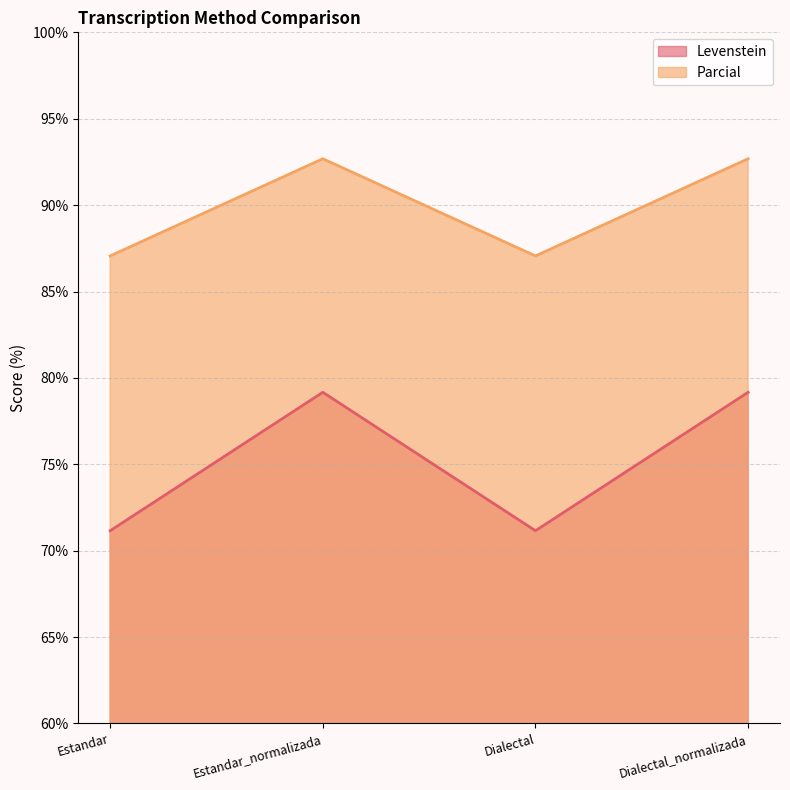

What is the average value of the Parcial series?

89.9